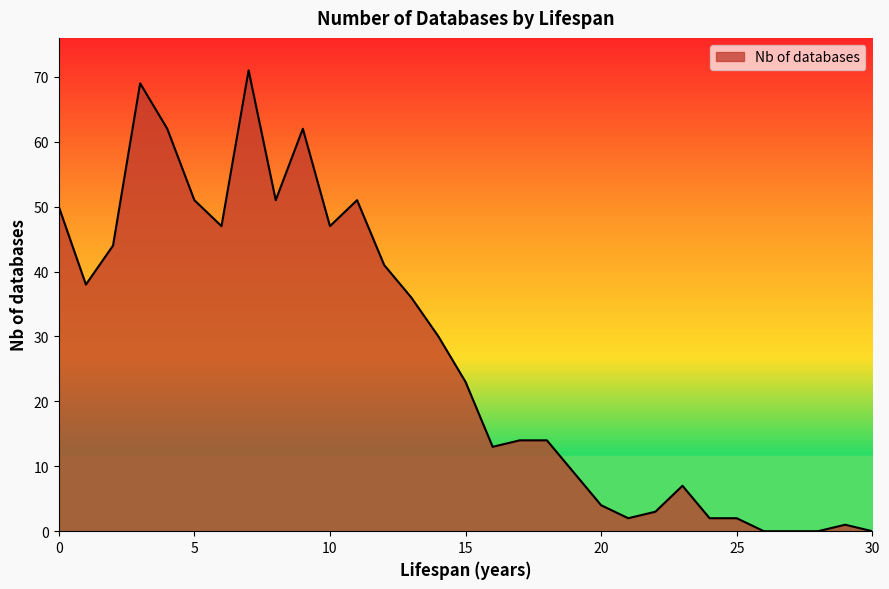

What is the average value?

27